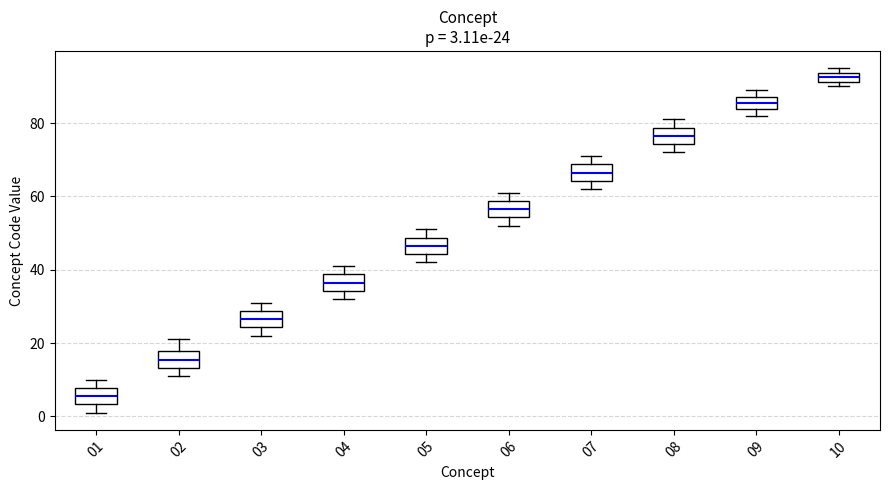

Which box's median line is the lowest?

01